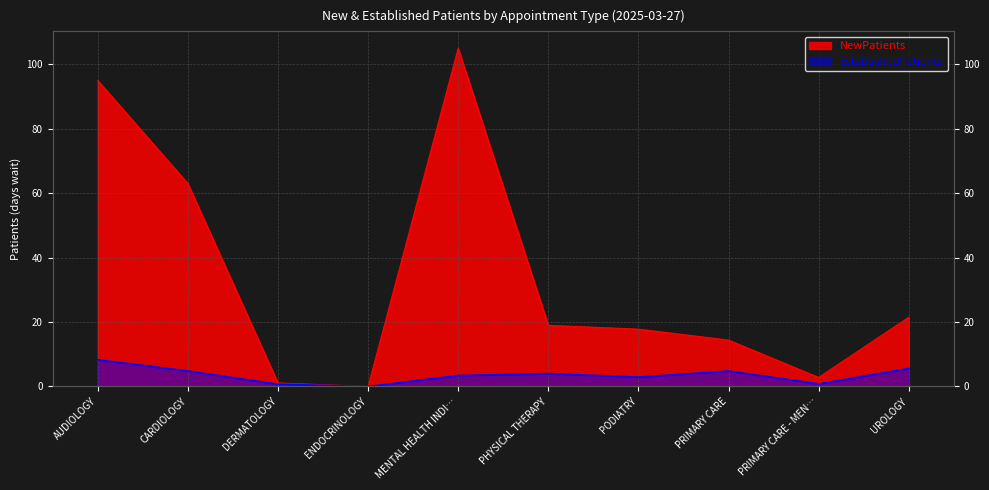

What is the sum of the EstablishedPatients values at PODIATRY and DERMATOLOGY?

3.6